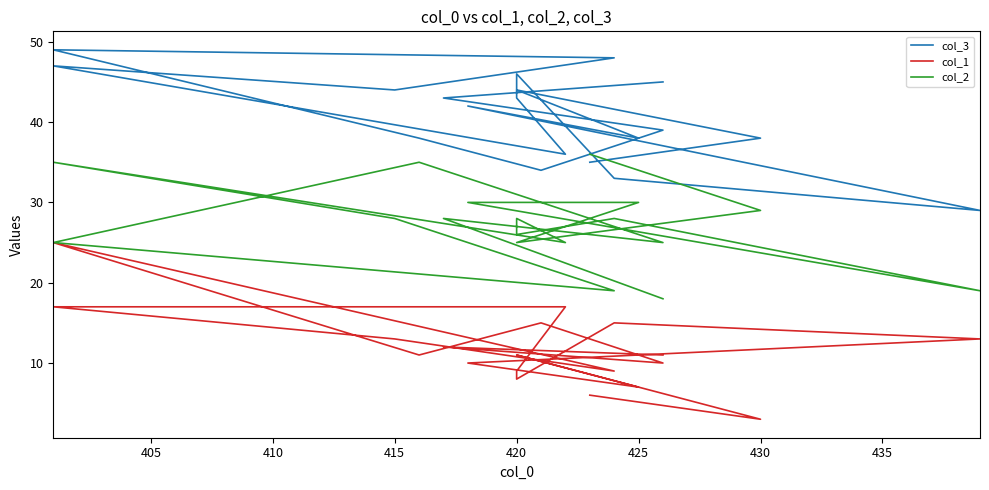

Is it true that col_2 equals 11 at 12?

False